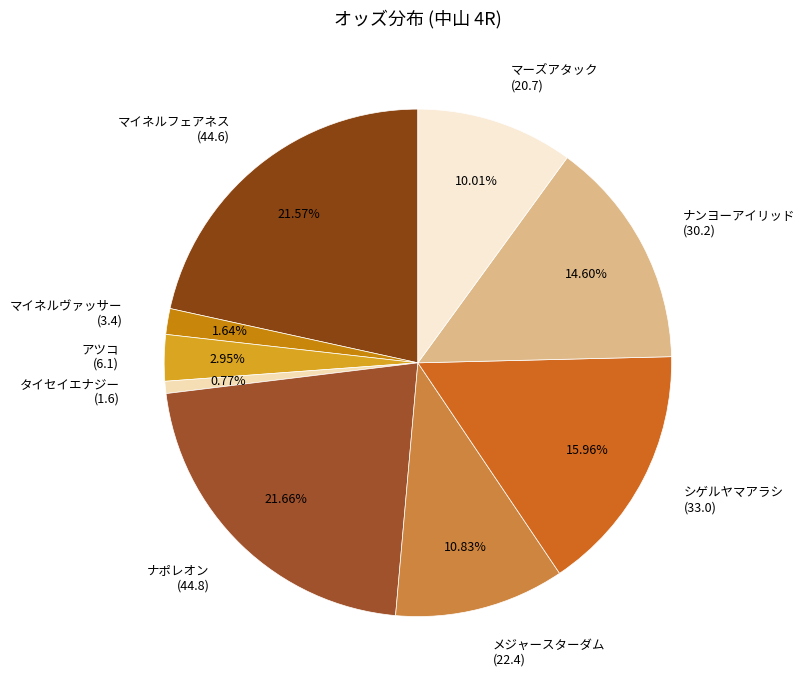

Between アツコ (6.1) and メジャースターダム (22.4), which is larger?

メジャースターダム (22.4)